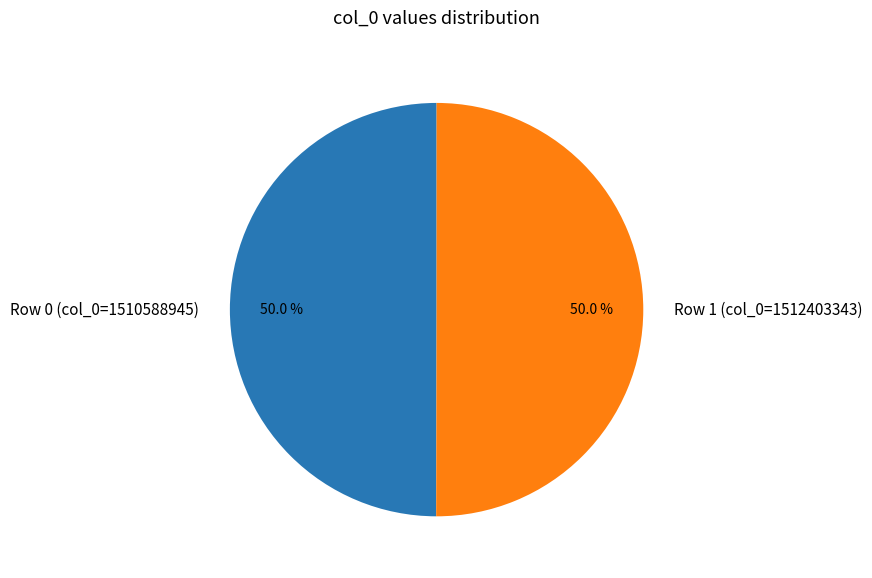

How many segments does this pie chart have?

2